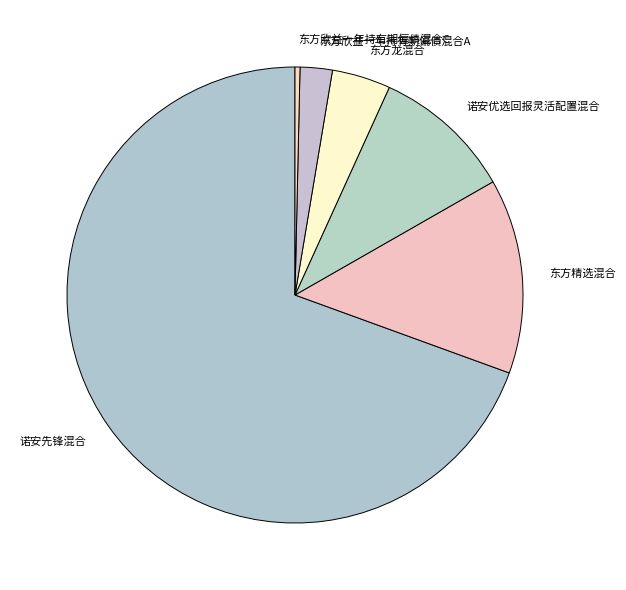

Count the number of slices in the pie.

6